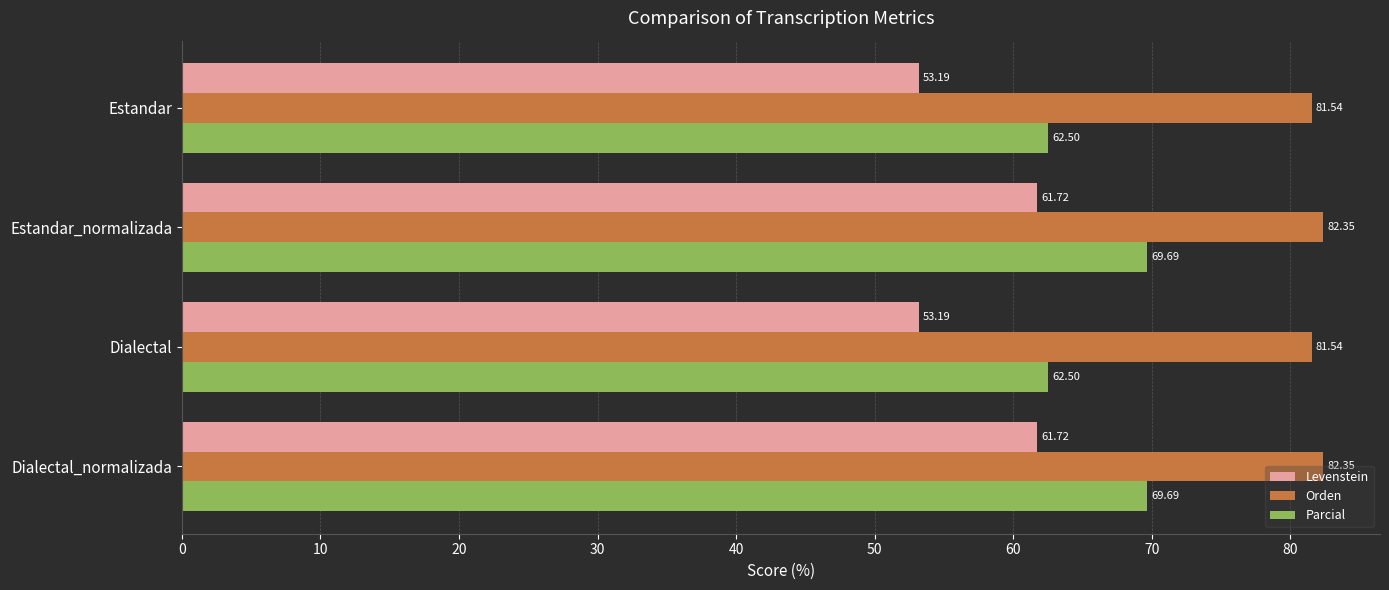

What is the smallest value displayed?

53.2